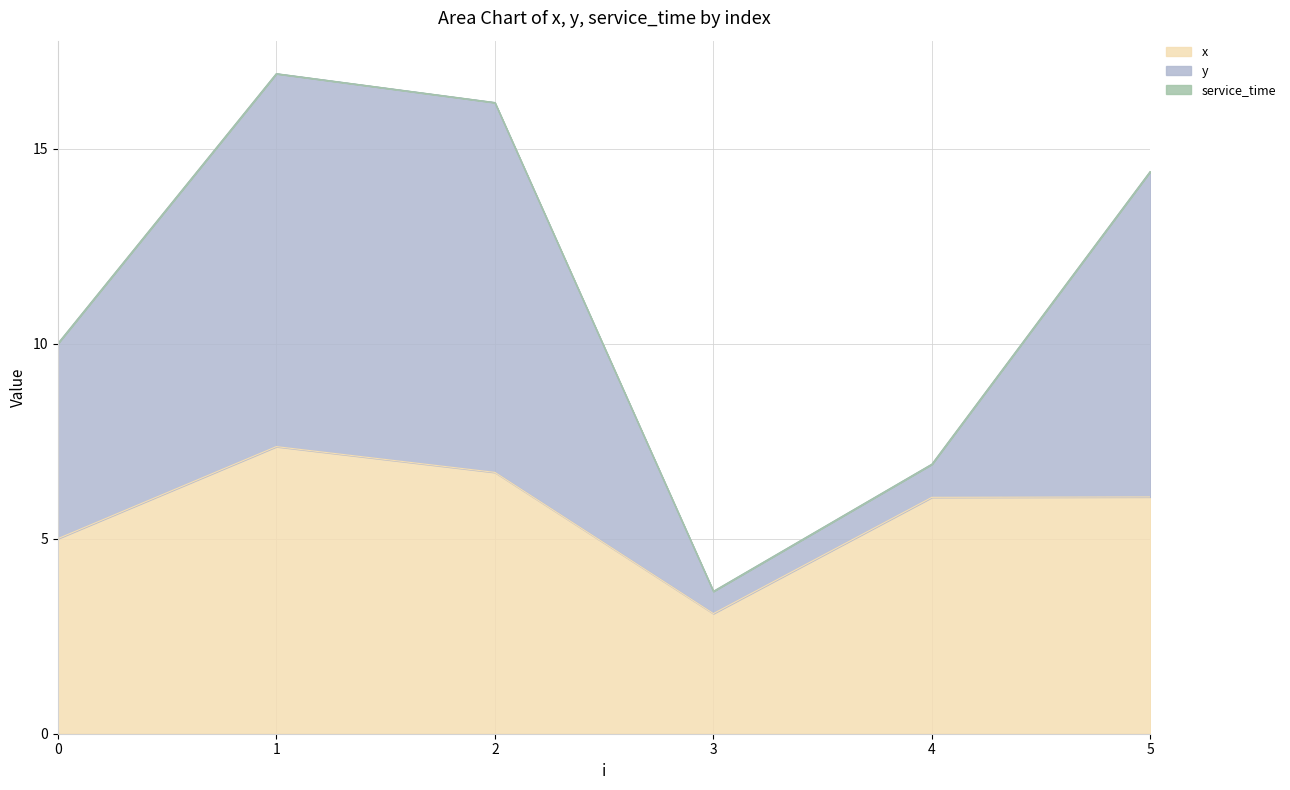

What is the maximum value for x?

7.4